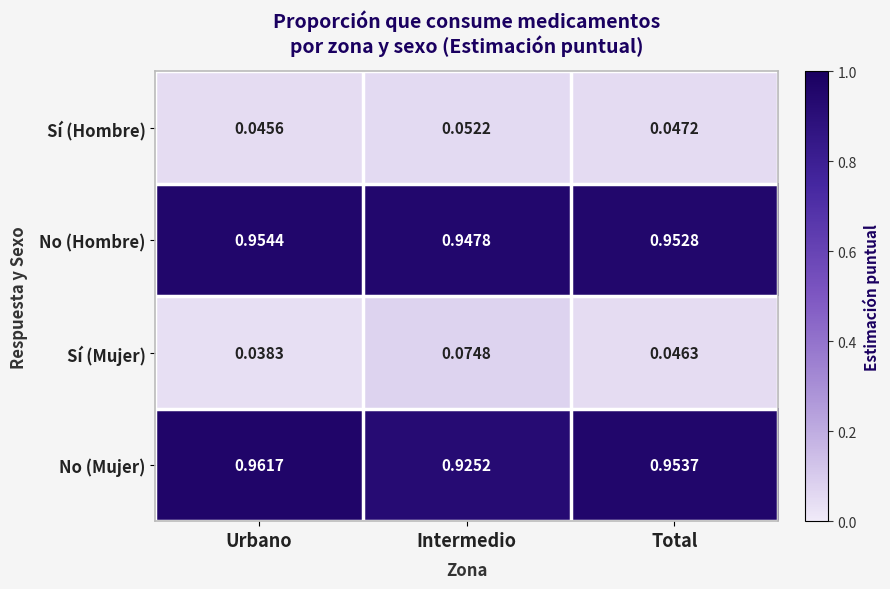

List the series in order of their peak value, lowest first.

Sí (Hombre), Sí (Mujer), No (Hombre), No (Mujer)